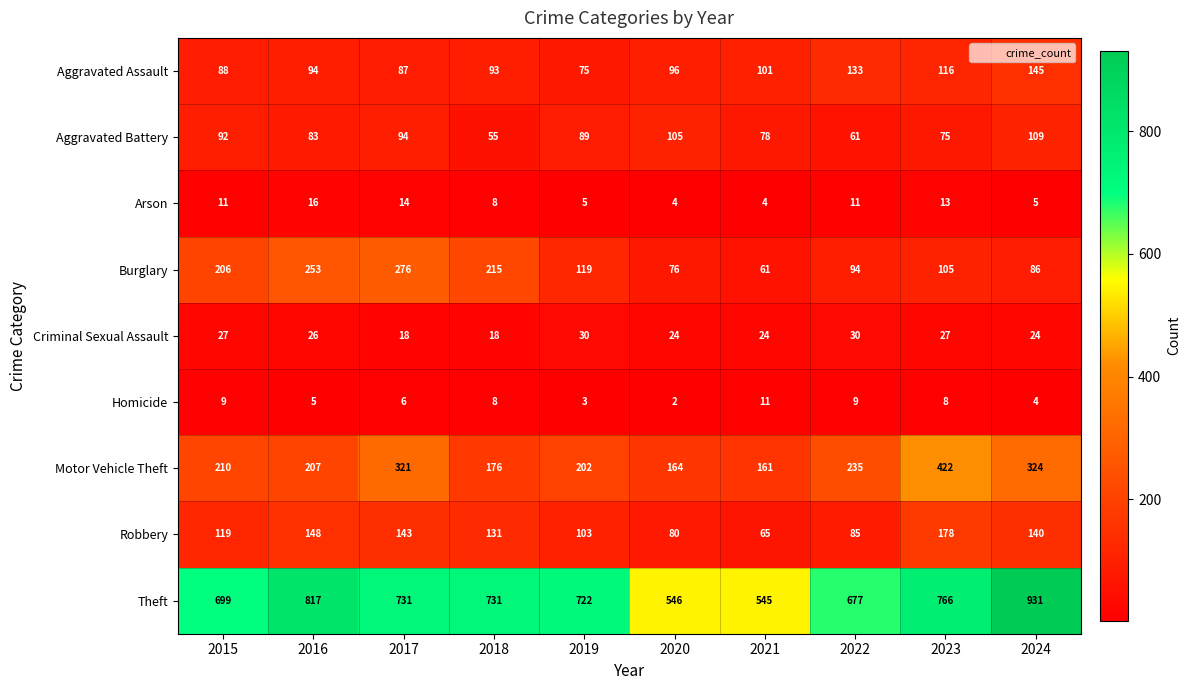

What is the lowest value of the Robbery series?

65